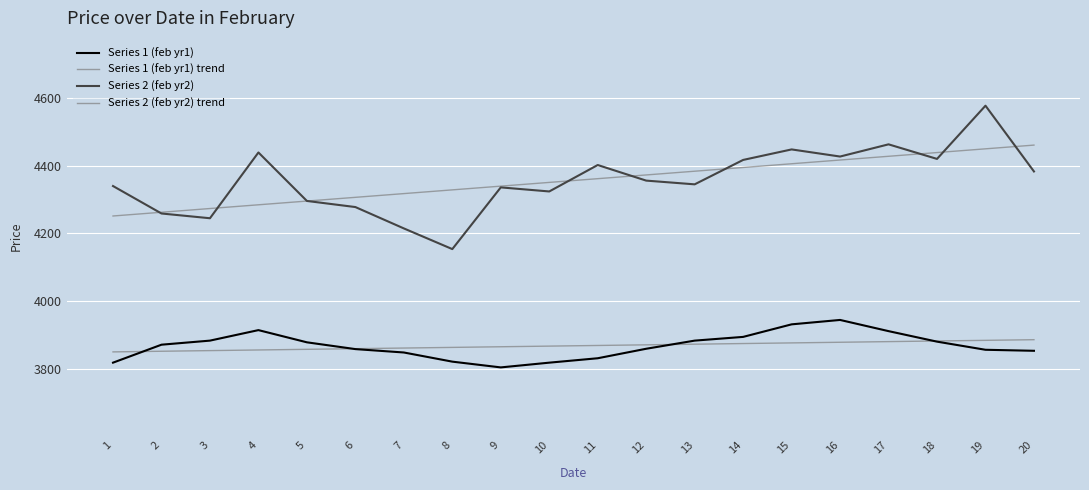

Which series has the largest range (max minus min)?

Series 2 (feb yr2)